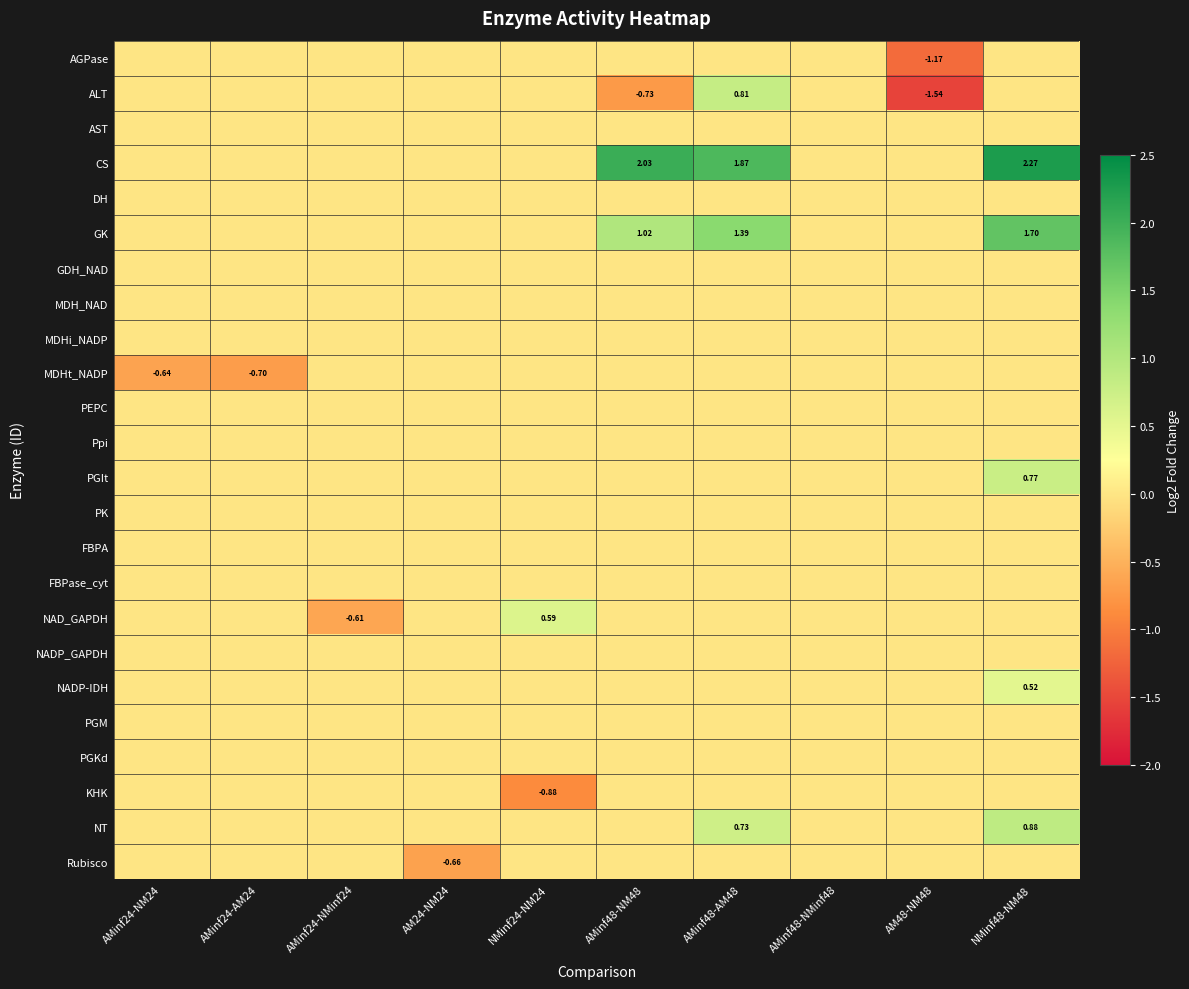

Which category has the highest value in the Rubisco series?

AMinf24-NM24